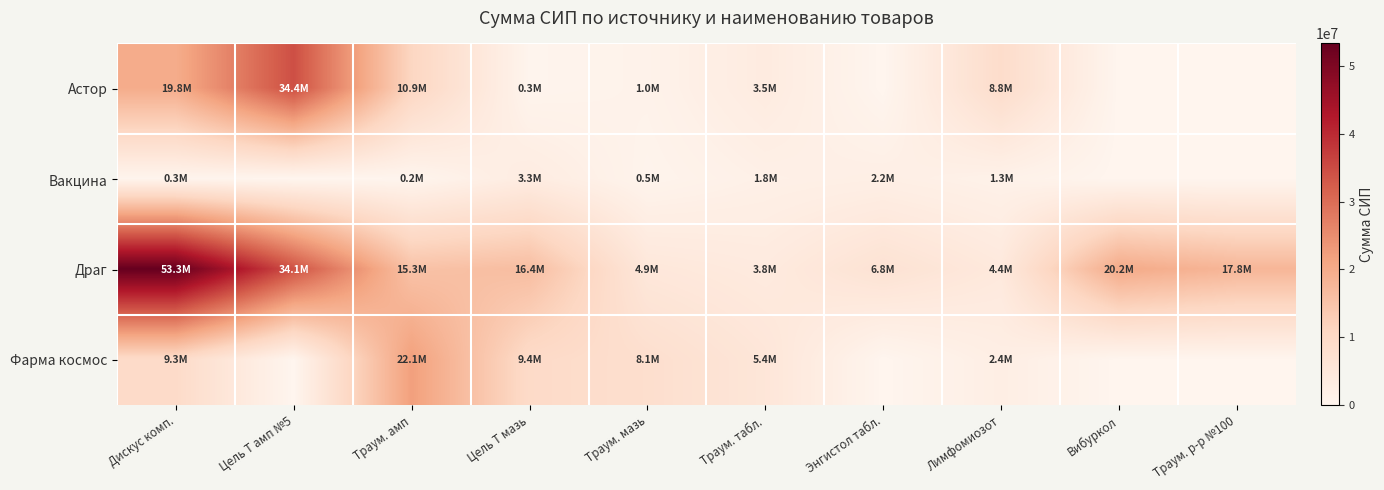

Between Дискус комп. and Цель Т амп №5, which is larger?

Цель Т амп №5